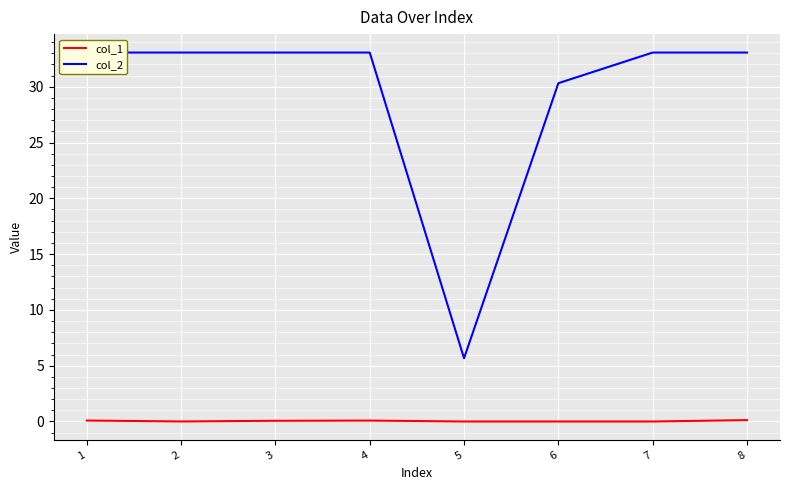

The value of col_1 at 1 is 0.0. True or false?

False